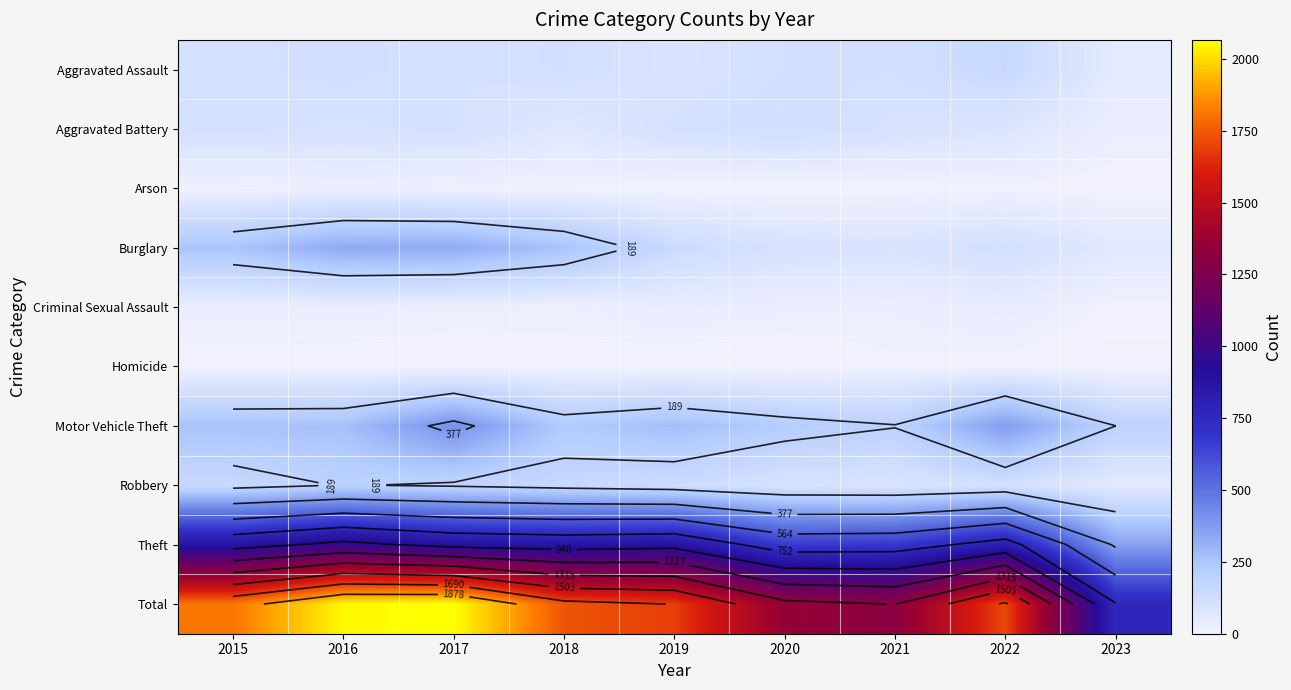

At 2015, list the series in order from largest to smallest.

Total, Theft, Motor Vehicle Theft, Burglary, Robbery, Aggravated Assault, Aggravated Battery, Criminal Sexual Assault, Arson, Homicide